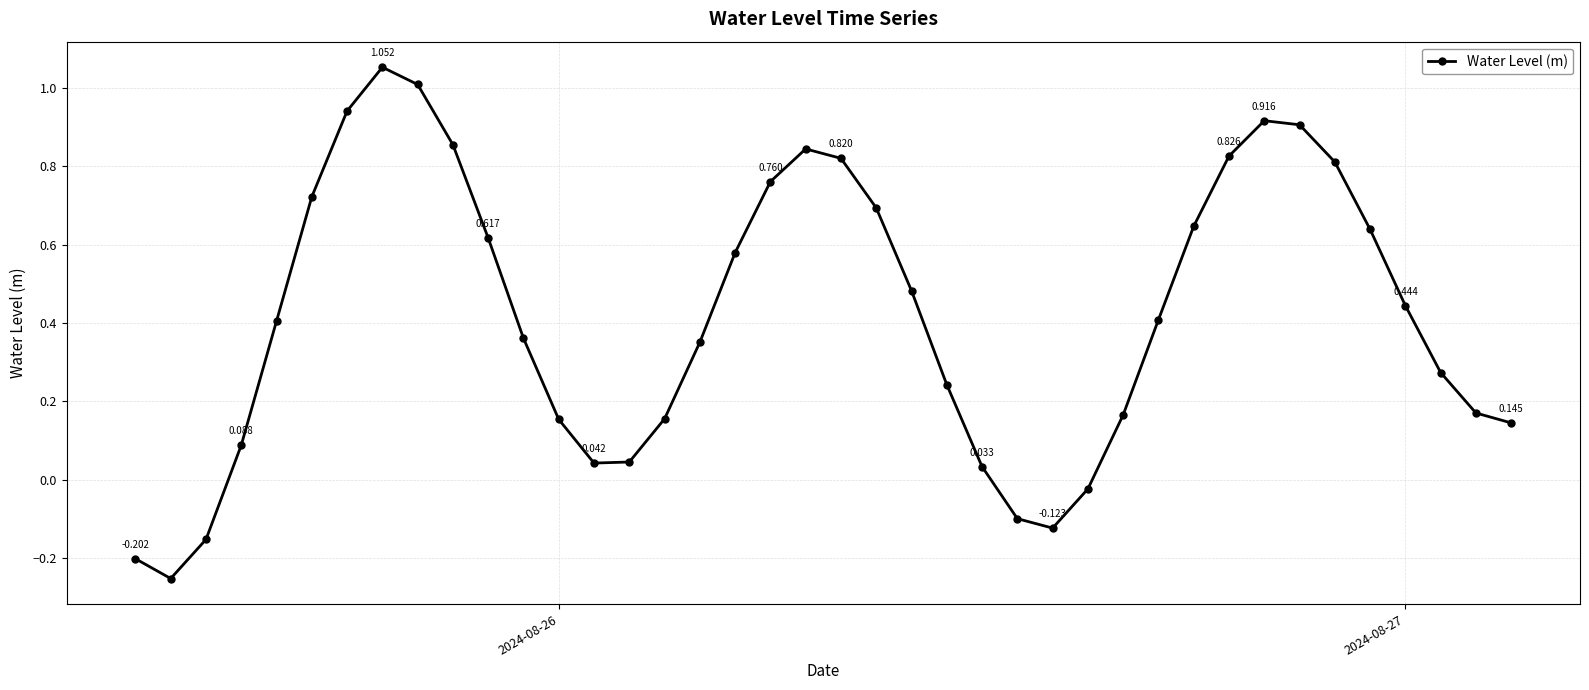

How many values are above zero?

34